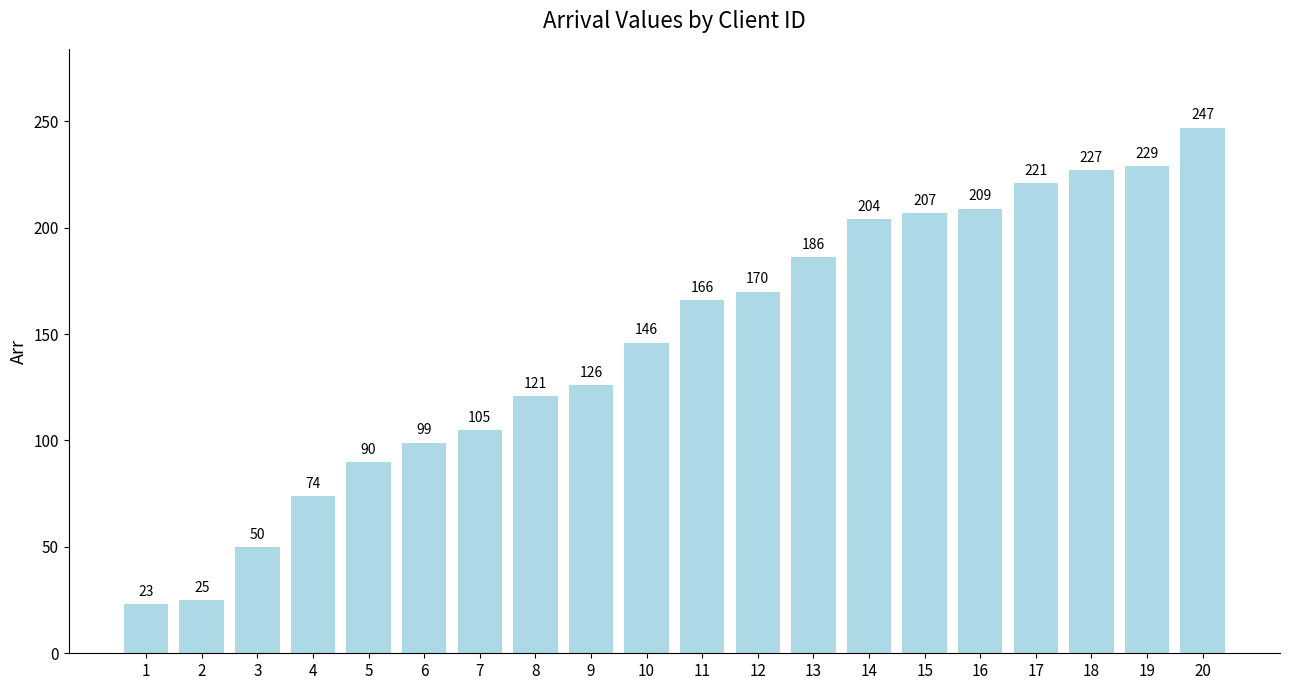

List the labels in order of value, largest first.

20, 19, 18, 17, 16, 15, 14, 13, 12, 11, 10, 9, 8, 7, 6, 5, 4, 3, 2, 1